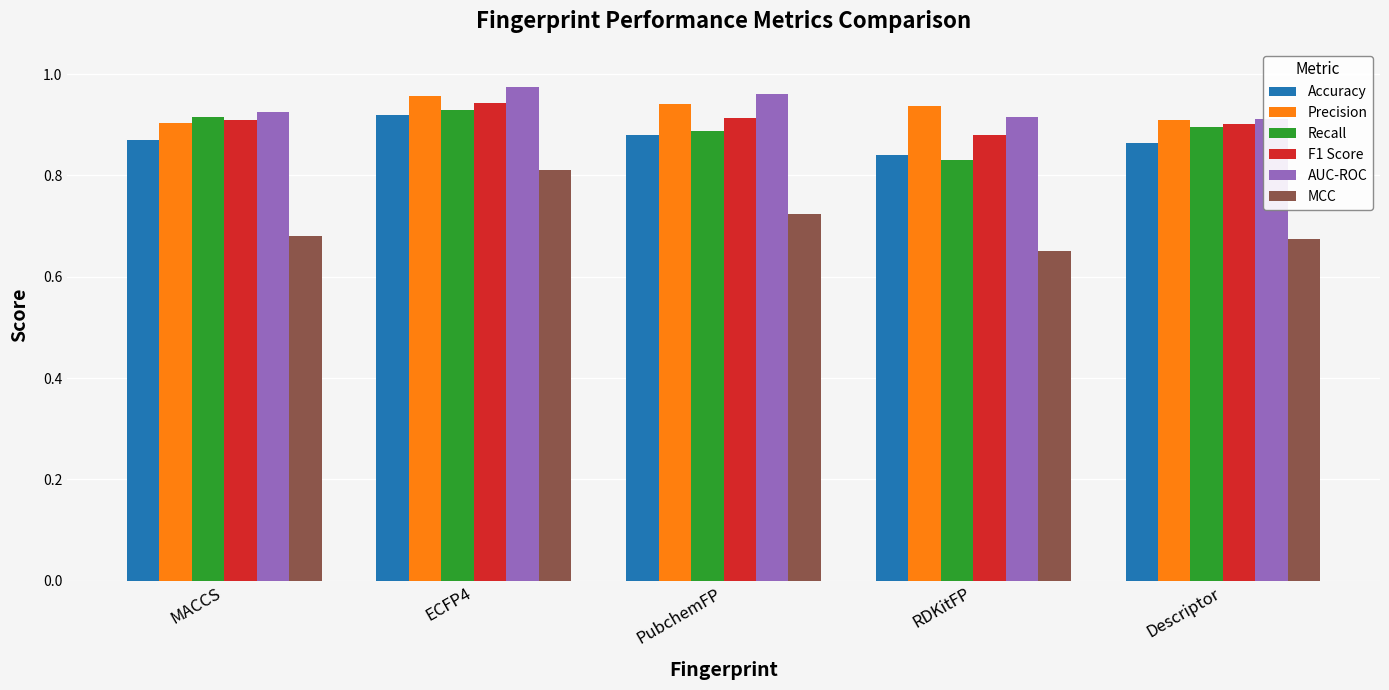

What is the spread (max minus min) of values at PubchemFP?

0.2